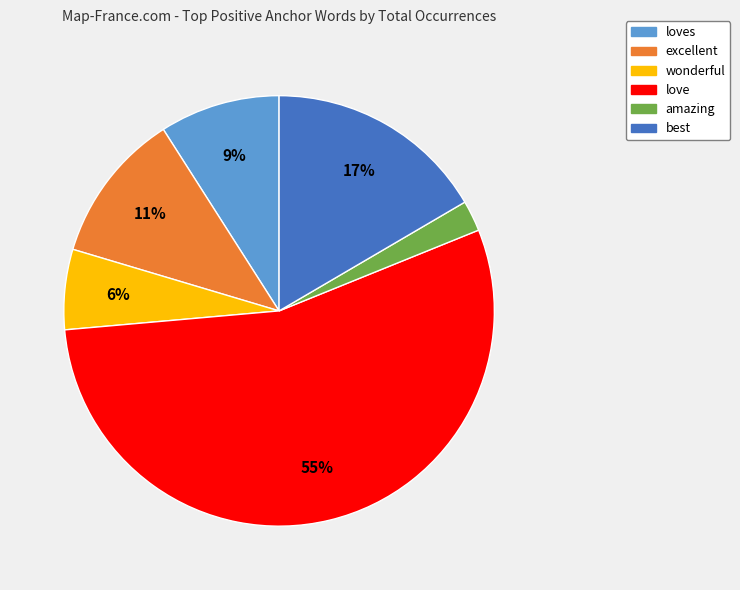

To the nearest percent, what is the average slice percentage?

17%